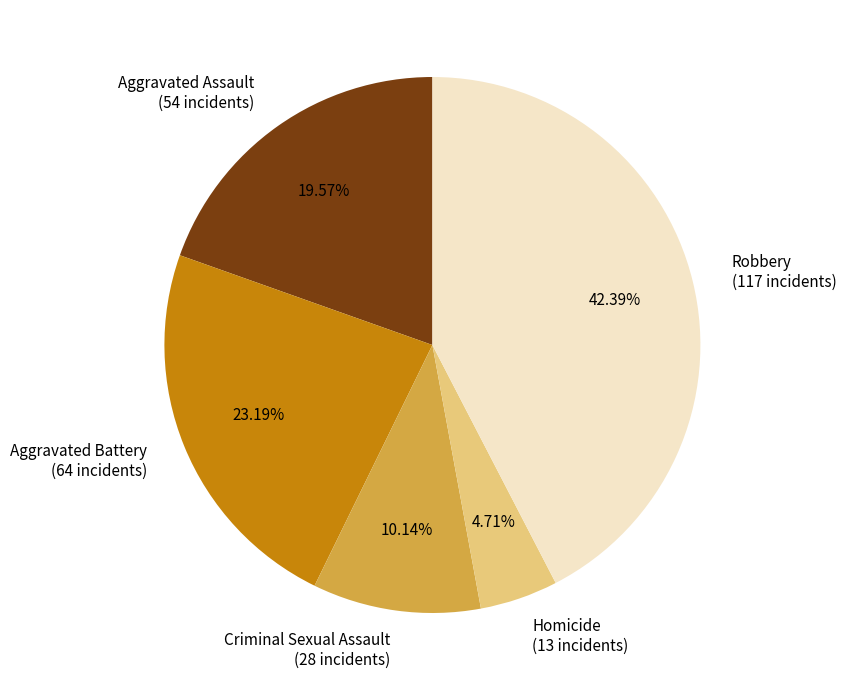

Is there any slice that represents more than half of the pie?

No